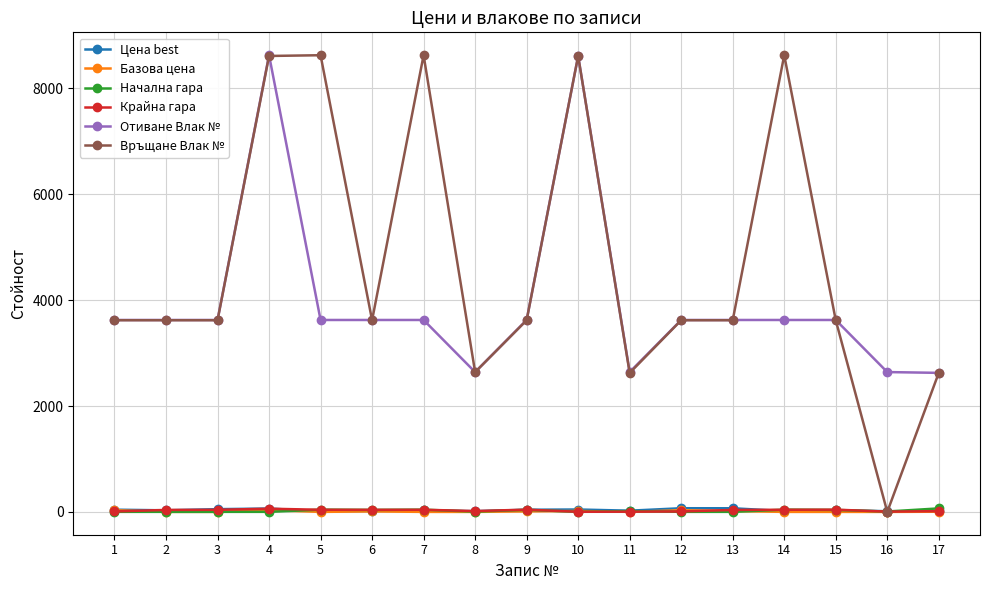

How many positive values does the Връщане Влак № series have?

16